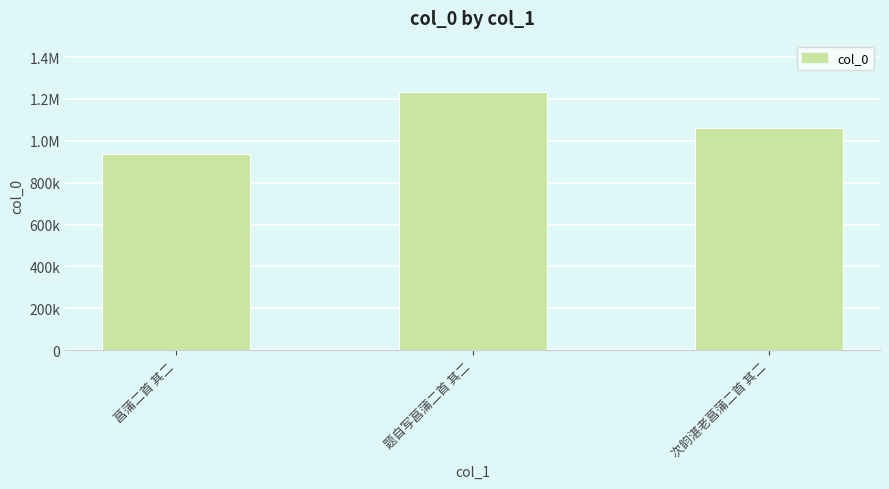

What is the sum of all values?

3230131